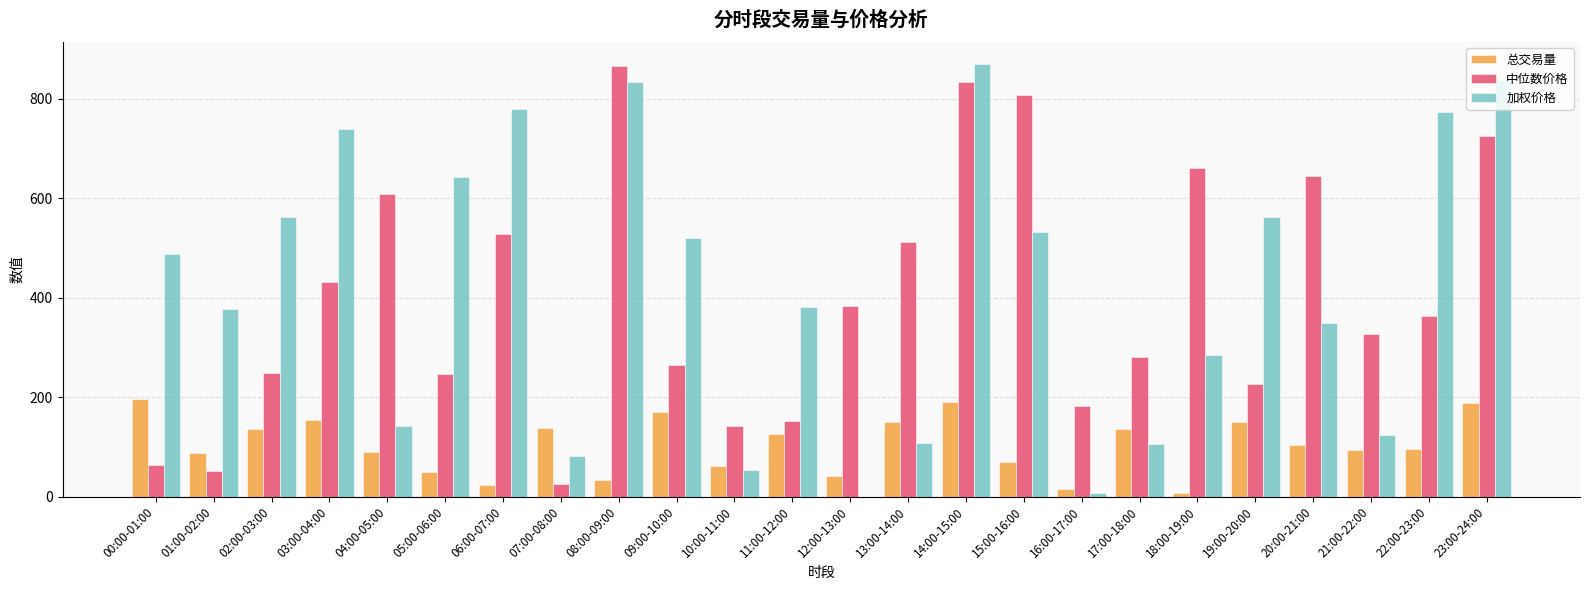

Which category has the highest value in the 加权价格 series?

14:00-15:00